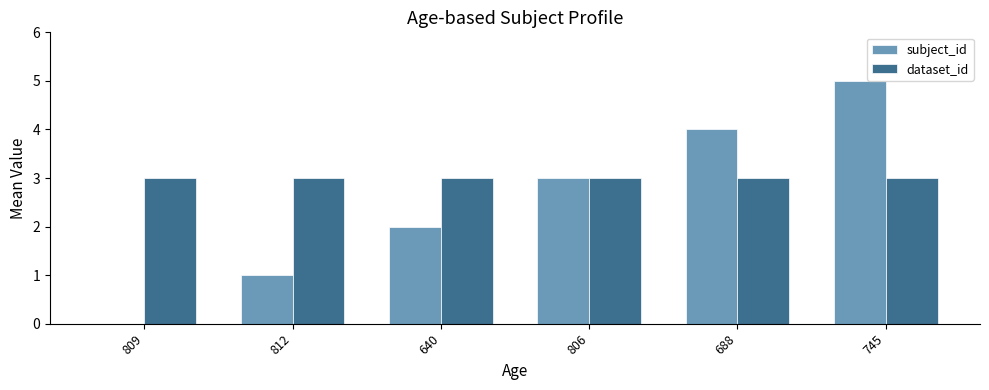

Is it true that subject_id equals 0 at 809?

True